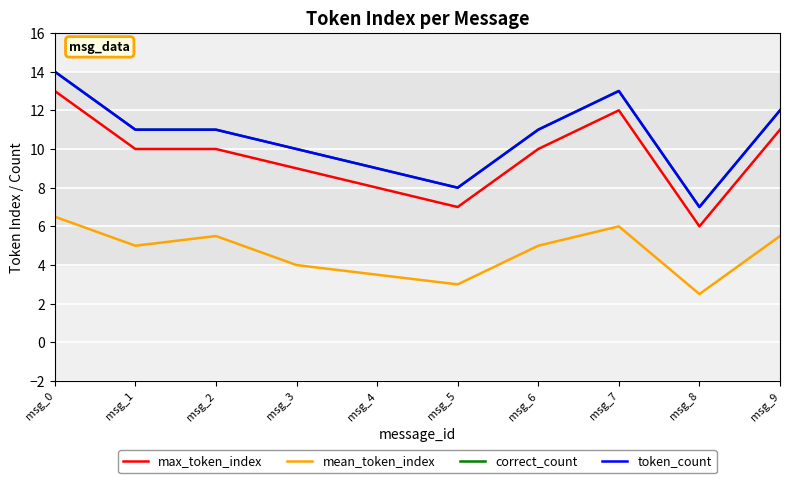

Does the chart have visible grid lines?

Yes